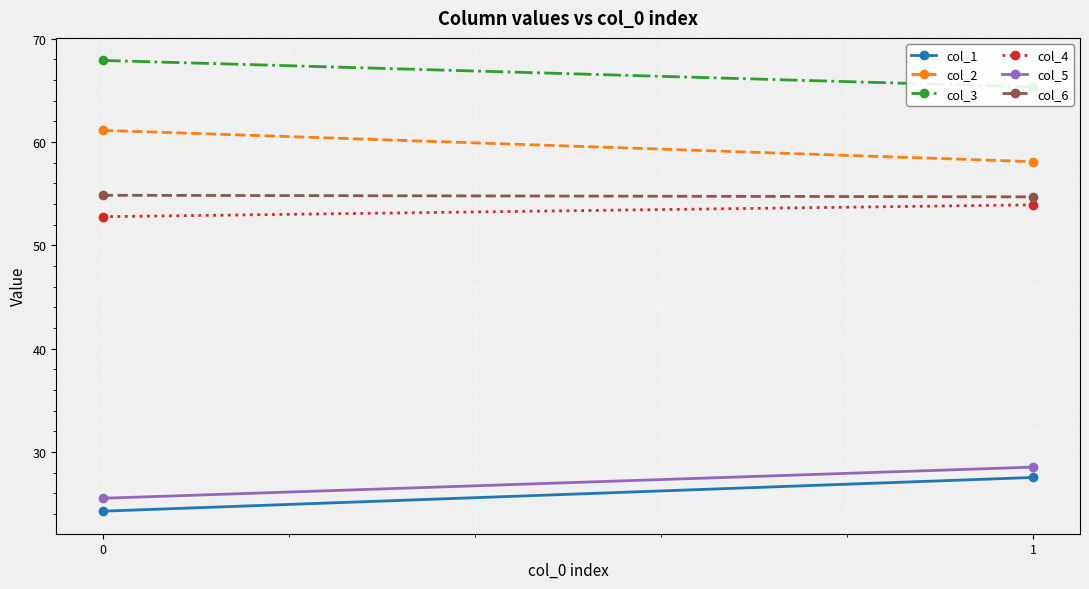

Reading left to right, what are all the values shown in this chart?

col_1: 24.3	27.5
col_2: 61.1	58.1
col_3: 67.9	65.3
col_4: 52.8	53.9
col_5: 25.5	28.5
col_6: 54.8	54.7